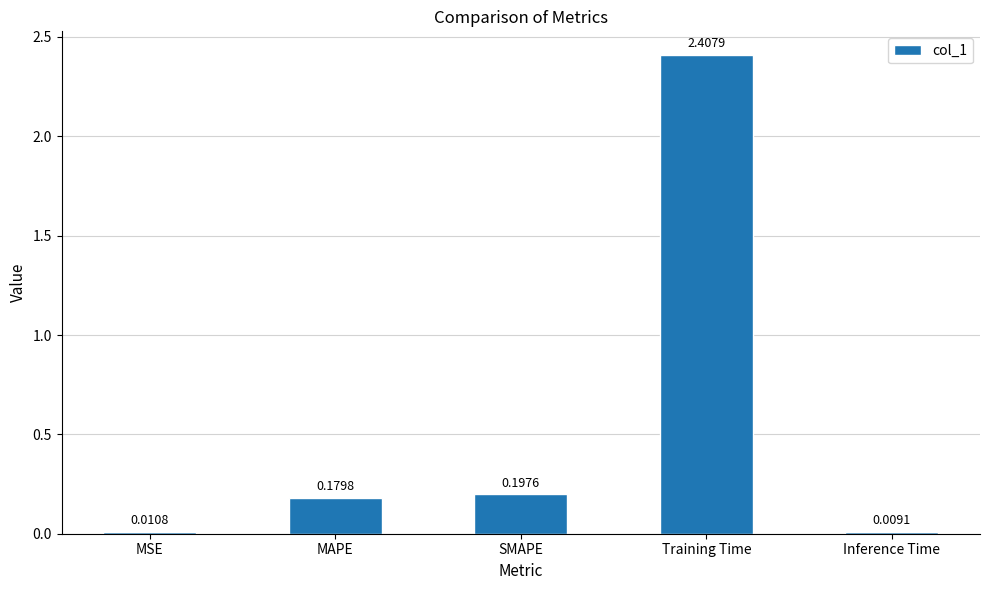

List the labels in order of value, smallest first.

Inference Time, MSE, MAPE, SMAPE, Training Time